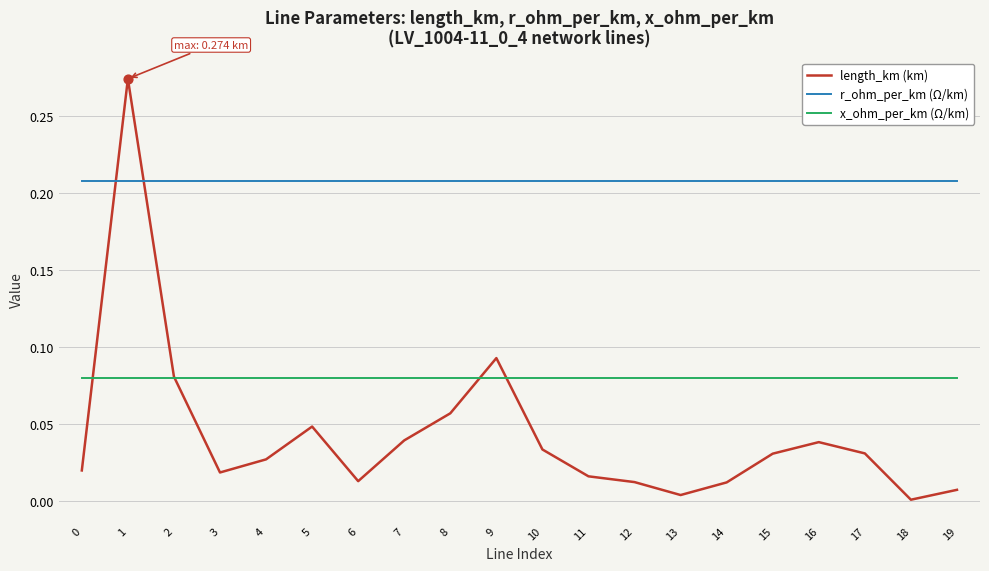

Which series has the largest range (max minus min)?

length_km (km)